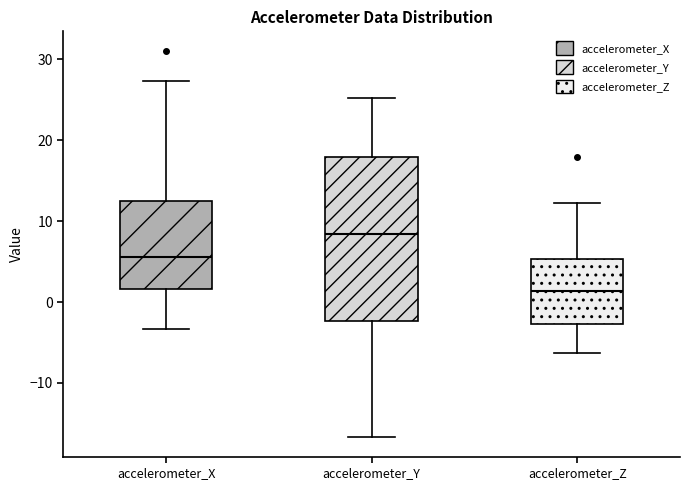

Reading left to right, transcribe this box plot: for each box, give where its median line is, the range the box spans, and where its two whiskers end, as read against the y-axis. The values are not printed on the chart, so give them approximately, as read against the axis.

accelerometer_X: median 6, box 2 to 12, whiskers -3 to 27
accelerometer_Y: median 8, box -2 to 18, whiskers -17 to 25
accelerometer_Z: median 1, box -3 to 5, whiskers -6 to 12